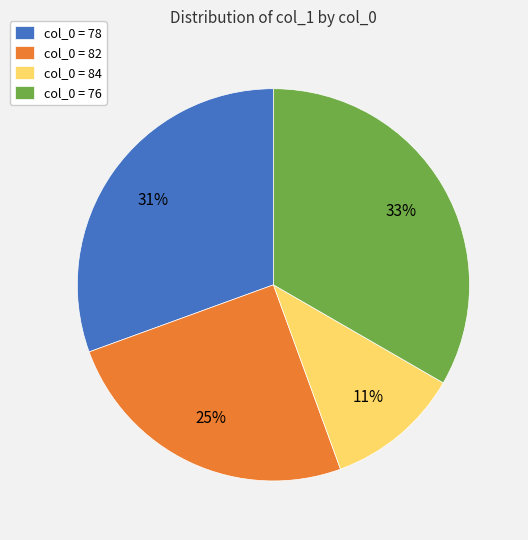

Combined, do col_0 = 84 and col_0 = 76 account for over 50%?

No